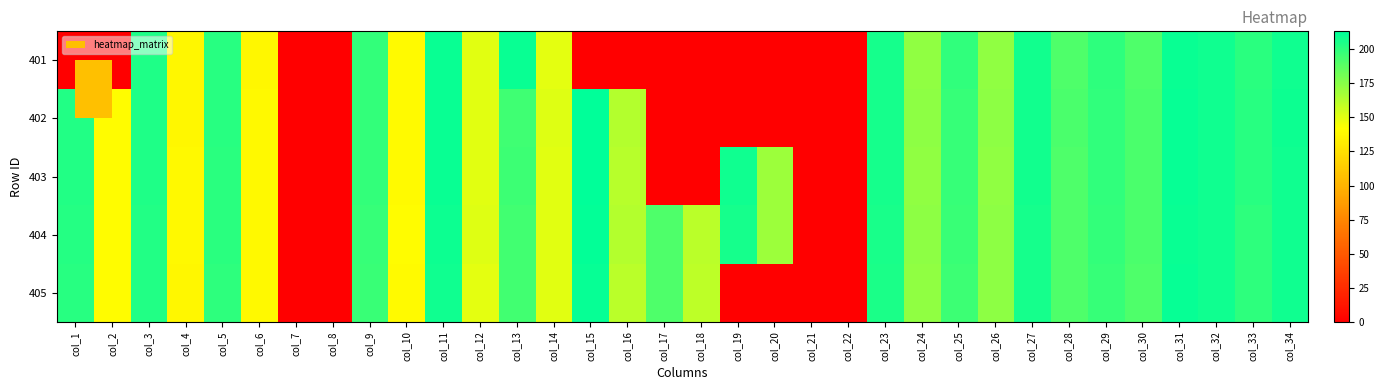

Between col_13 and col_14, which is larger?

col_13